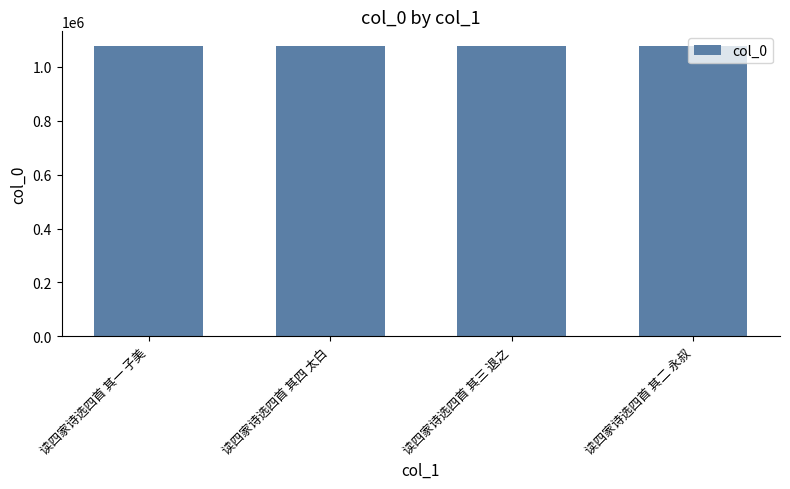

Read the value at 读四家诗选四首 其一 子美.

1077199